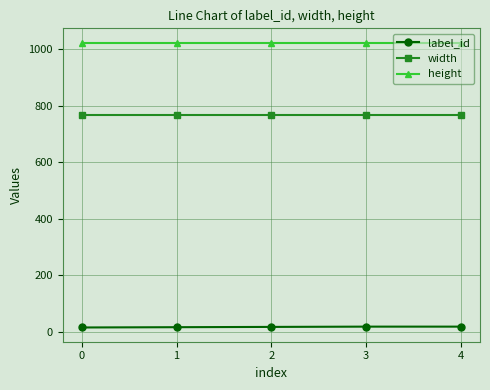

At how many categories does at least one series exceed 207?

5